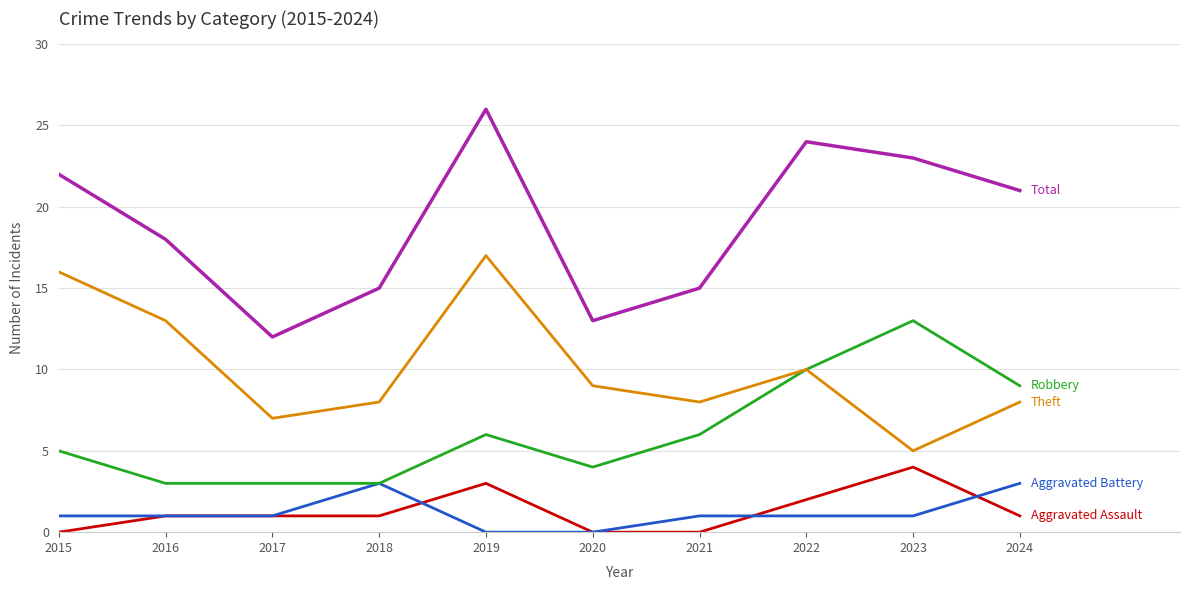

Which label corresponds to the largest value in the chart?

2019